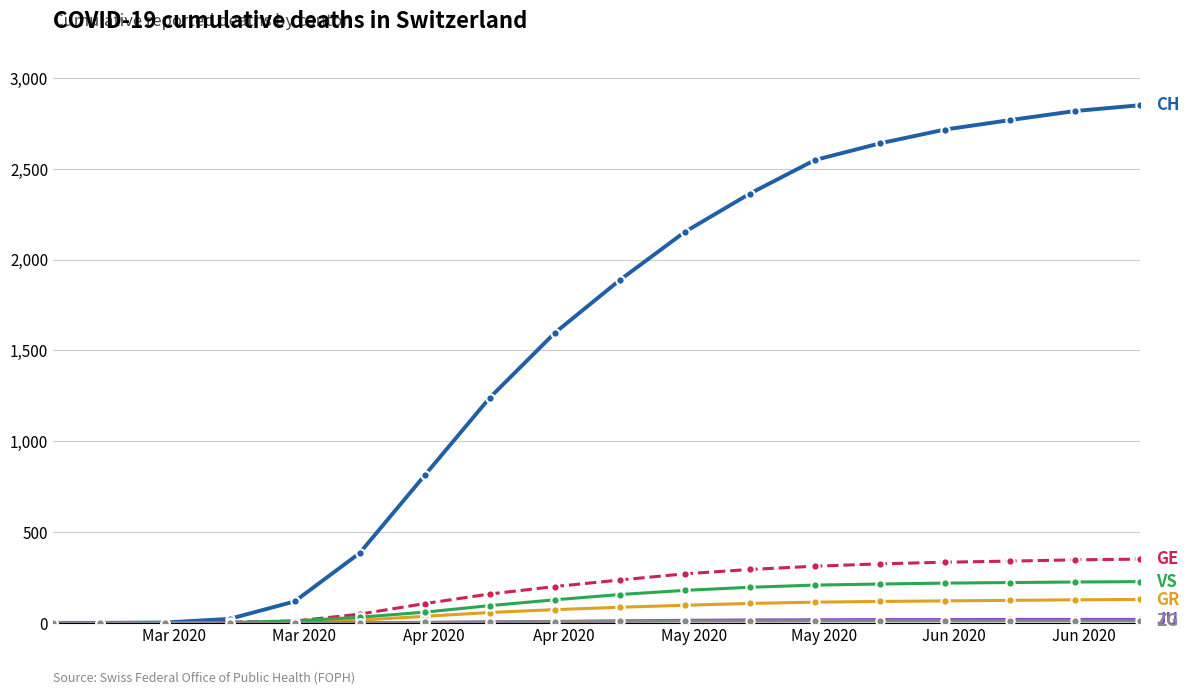

How many categories are shown in the chart?

18